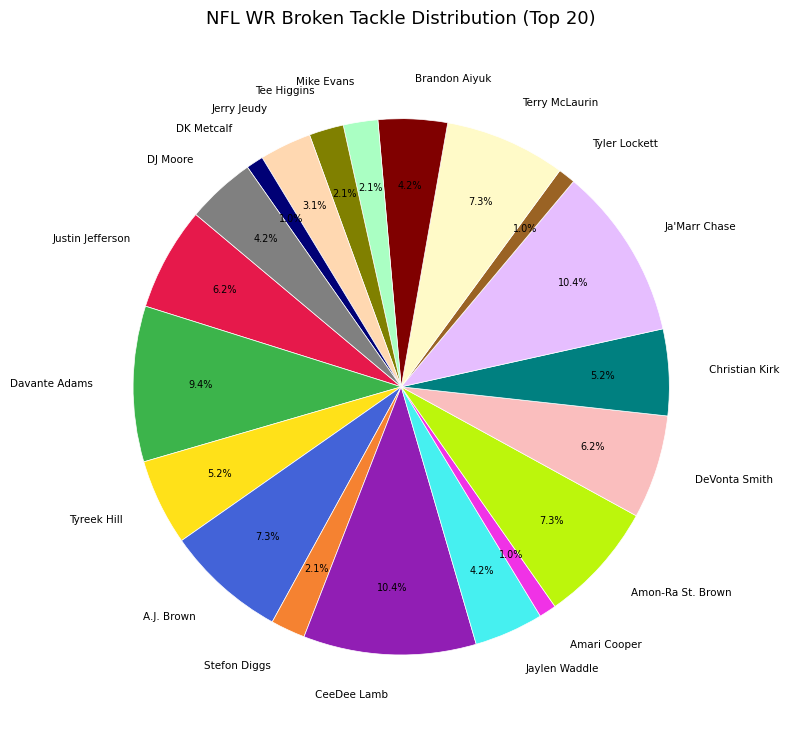

Is Amon-Ra St. Brown the majority of the pie?

No